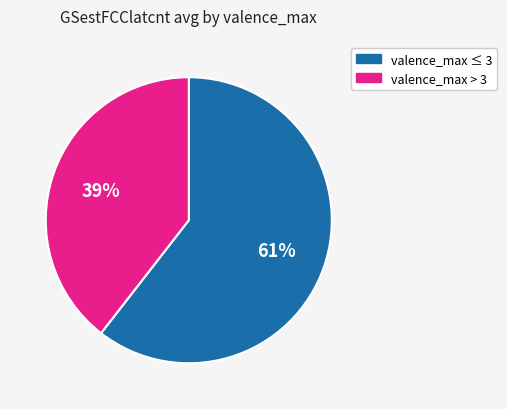

Is there a majority slice in this chart?

Yes